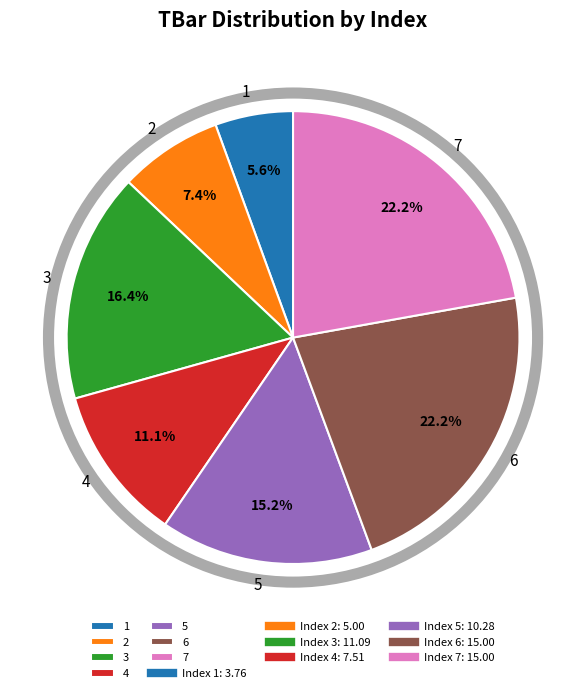

To the nearest percent, what percentage of the pie is 1?

6%